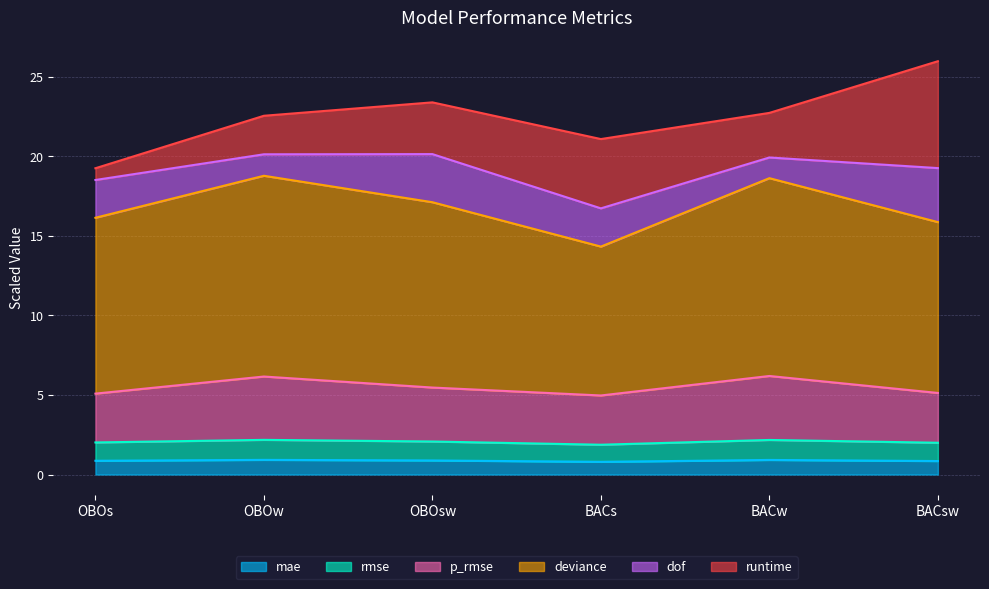

What is the value of the mae point at the 3rd from the left?

0.9